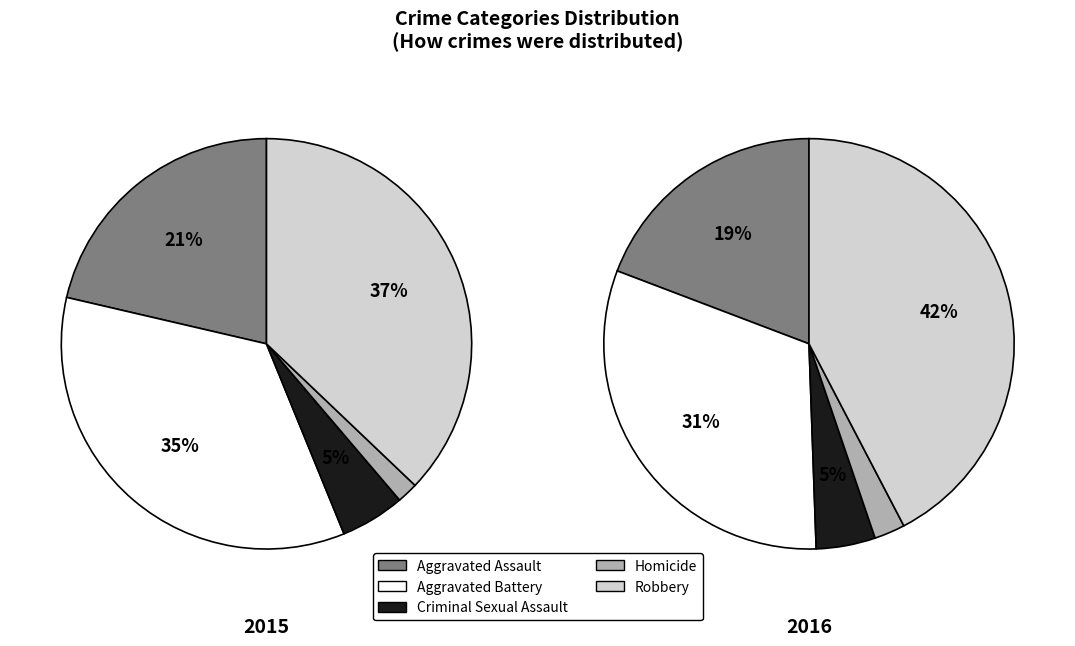

Which series has the widest spread of values?

2016